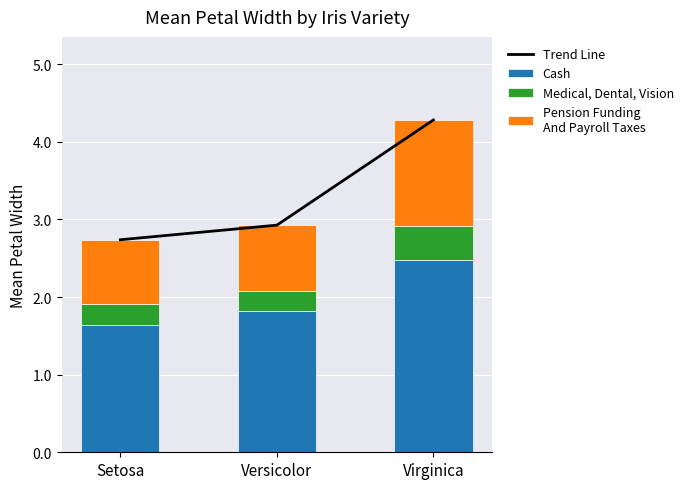

How many series are shown in this chart?

4